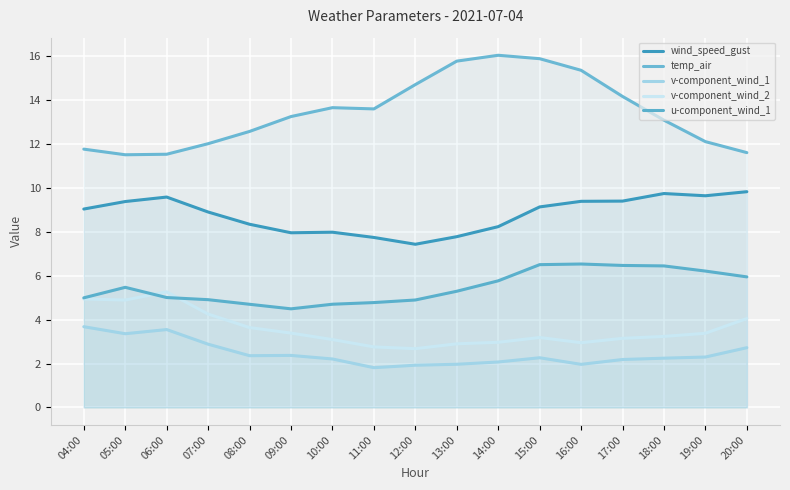

At which label does v-component_wind_2 reach its minimum?

12:00